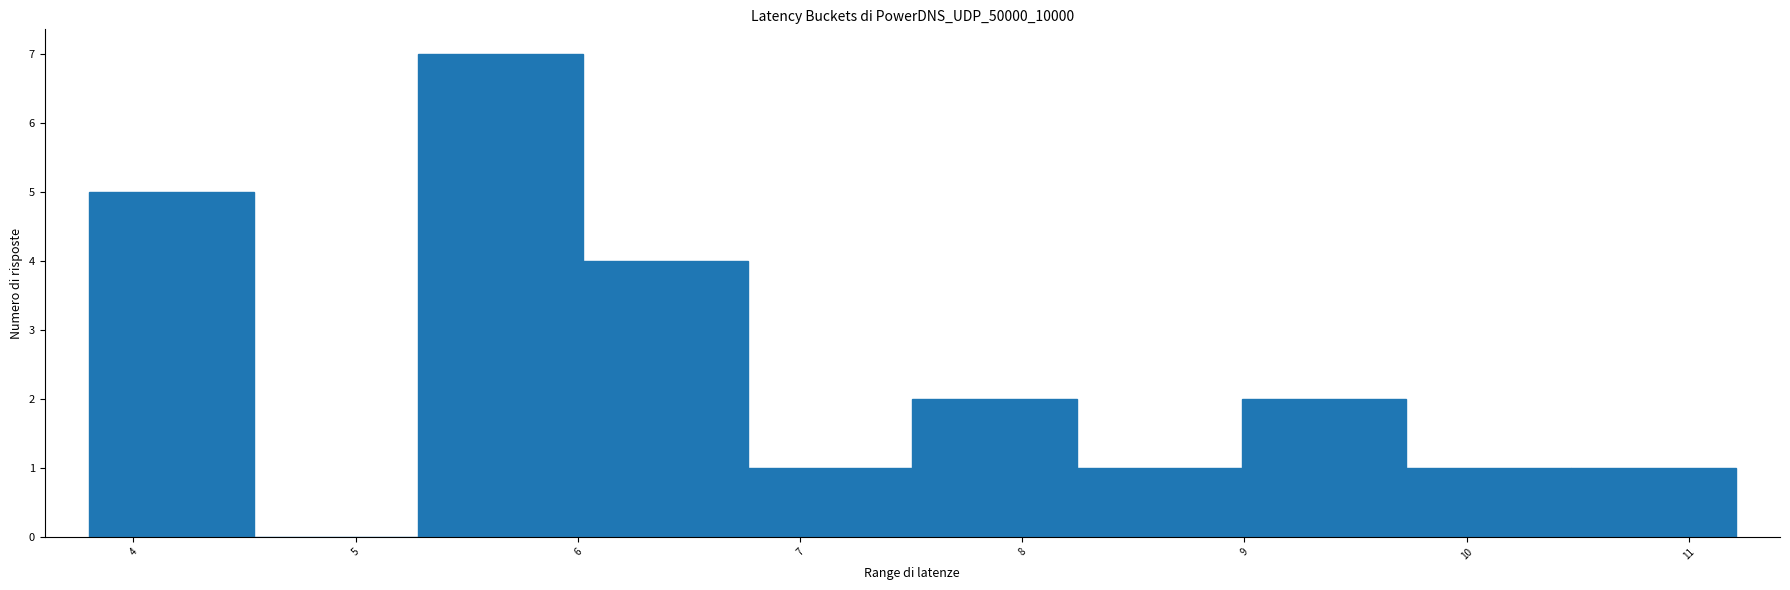

Reading left to right, list every bar in this chart as the range it spans on the x-axis followed by its height. Neither the bar edges nor the heights are printed on the chart, so give them approximately, as read against the axes.

3.8 to 4.5: 5
4.5 to 5.3: 0
5.3 to 6.0: 7
6.0 to 6.8: 4
6.8 to 7.5: 1
7.5 to 8.2: 2
8.2 to 9.0: 1
9.0 to 9.7: 2
9.7 to 10.5: 1
10.5 to 11.2: 1